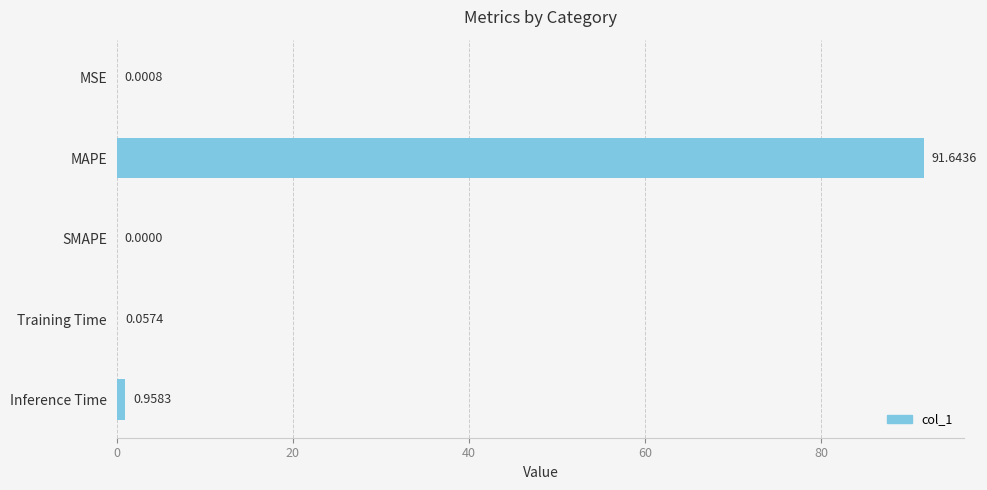

Which has a higher value, Training Time or MAPE?

MAPE